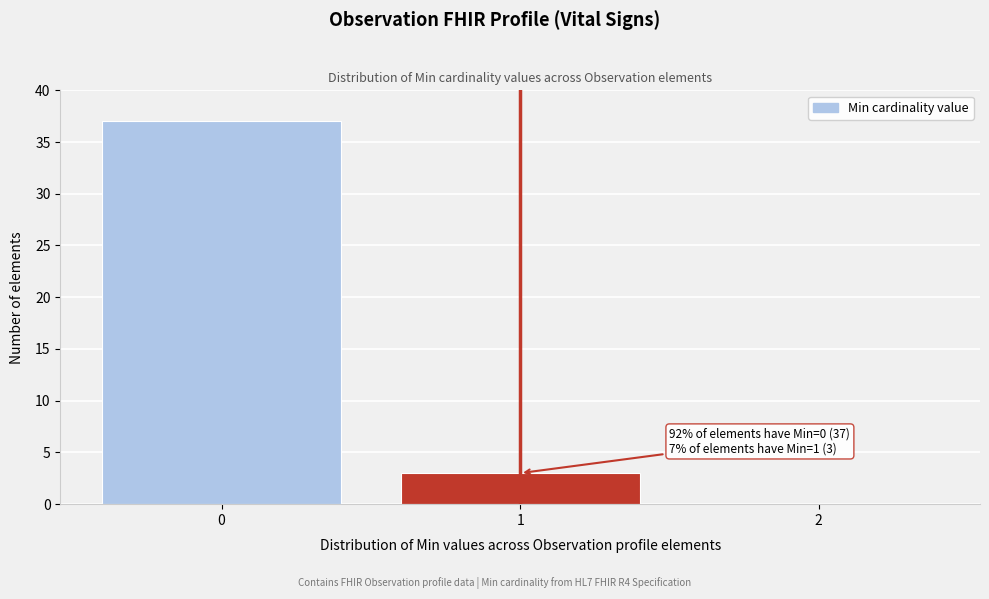

Reading right to left, what are all the values shown in this chart?

2=0	1=3	0=37